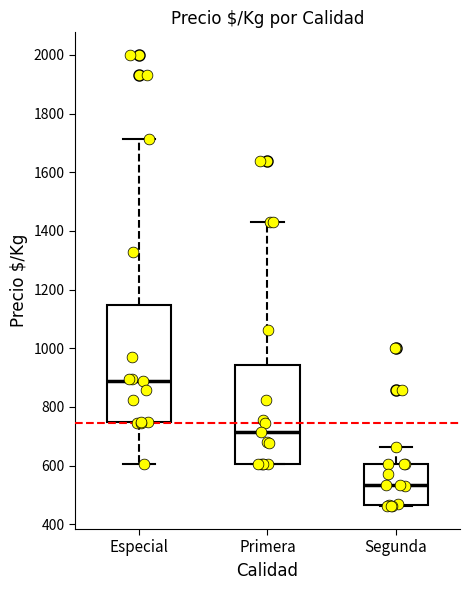

Comparing the boxes themselves (not the whiskers), which one is the tallest?

Especial